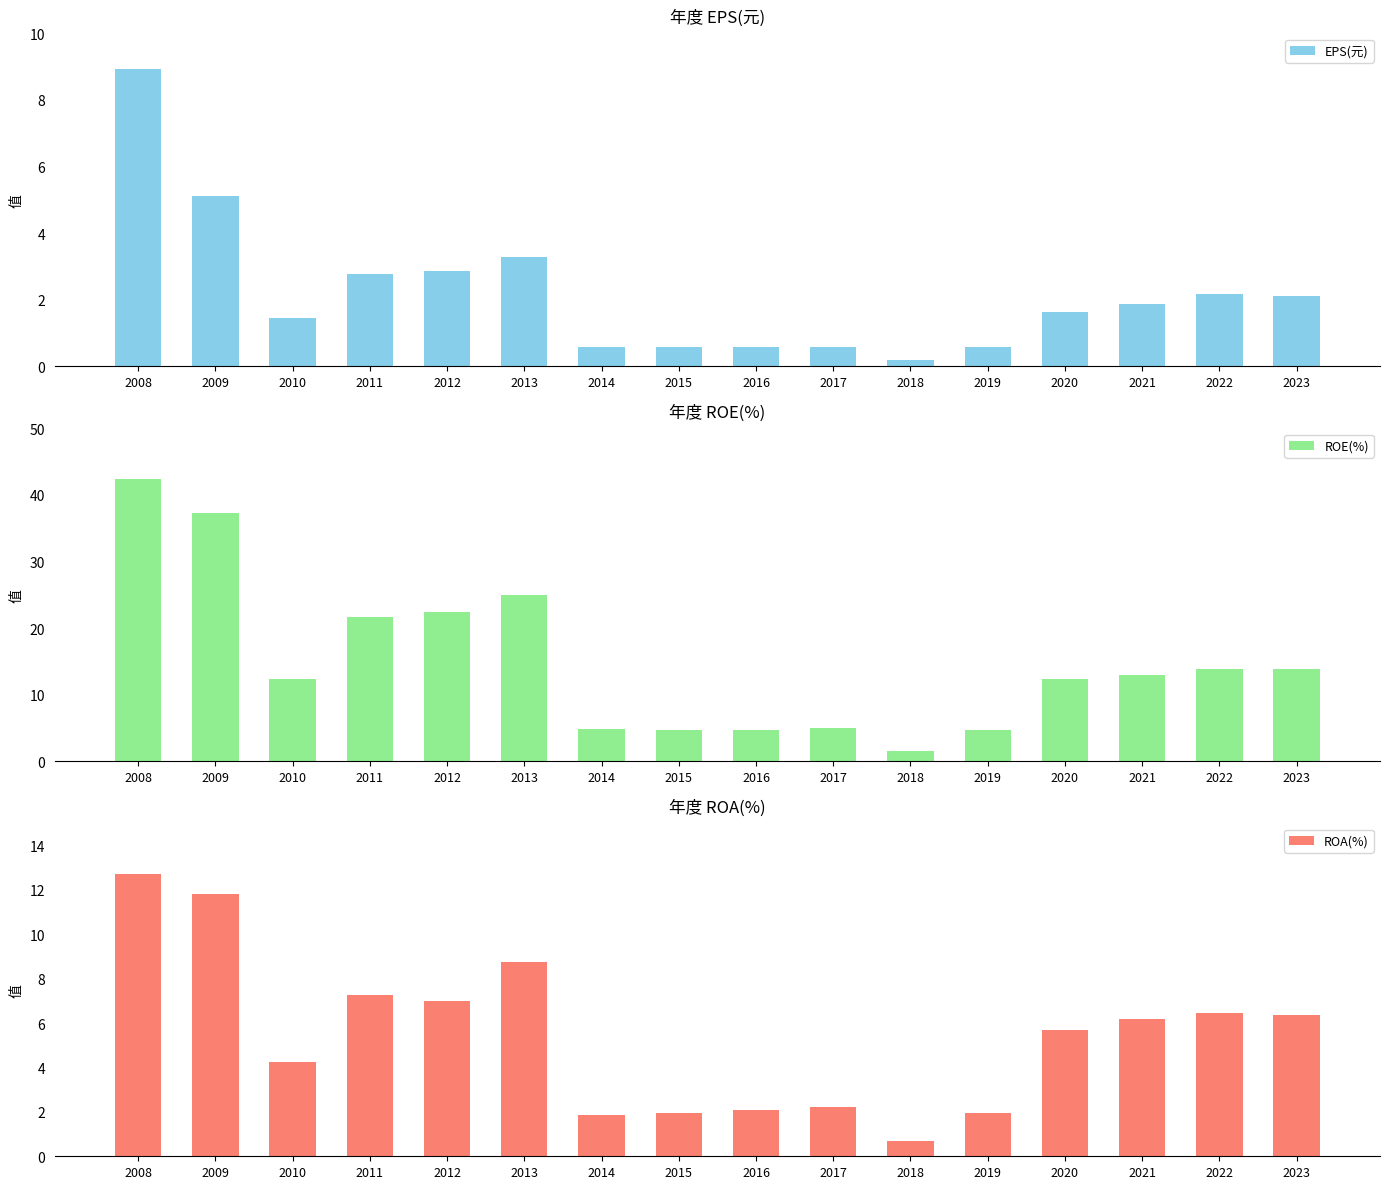

At which label does ROE(%) first exceed 12?

2008